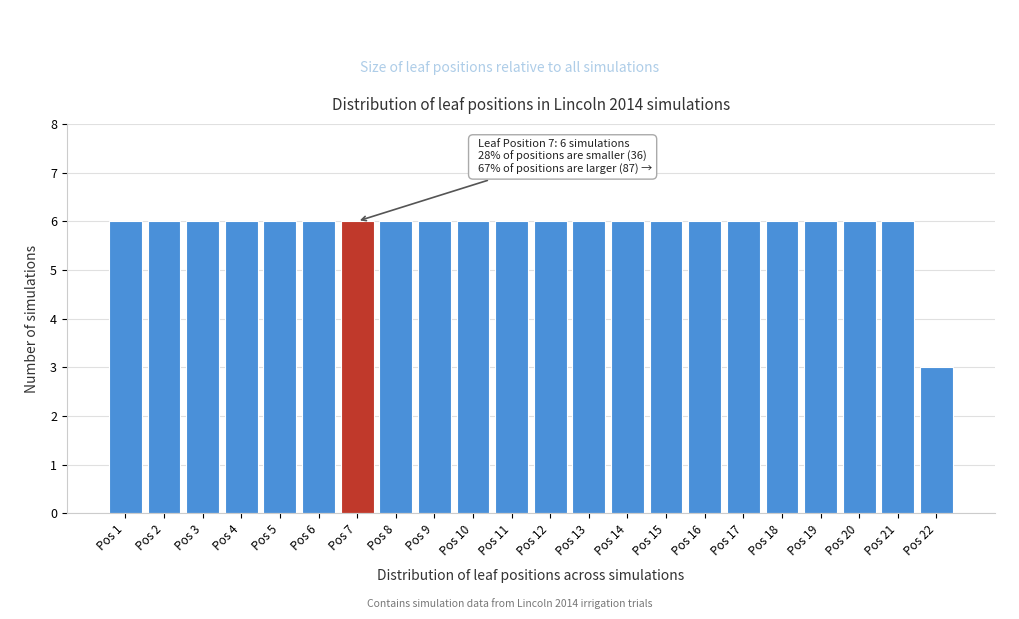

Reading right to left, transcribe all the data shown in this chart.

Pos 22=3	Pos 21=6	Pos 20=6	Pos 19=6	Pos 18=6	Pos 17=6	Pos 16=6	Pos 15=6	Pos 14=6	Pos 13=6	Pos 12=6	Pos 11=6	Pos 10=6	Pos 9=6	Pos 8=6	Pos 7=6	Pos 6=6	Pos 5=6	Pos 4=6	Pos 3=6	Pos 2=6	Pos 1=6